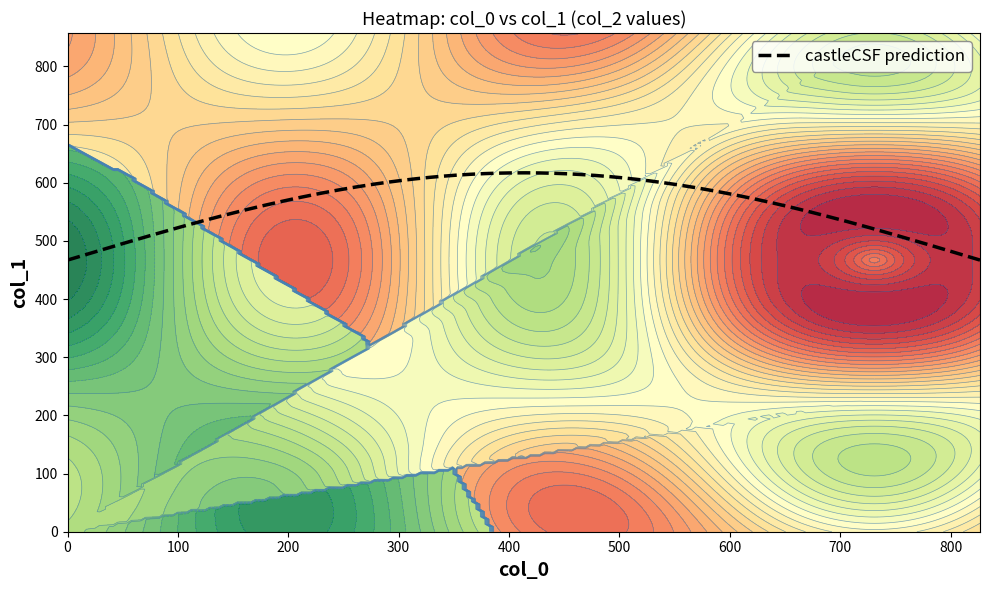

What is the highest value of the castleCSF prediction series?

616.9